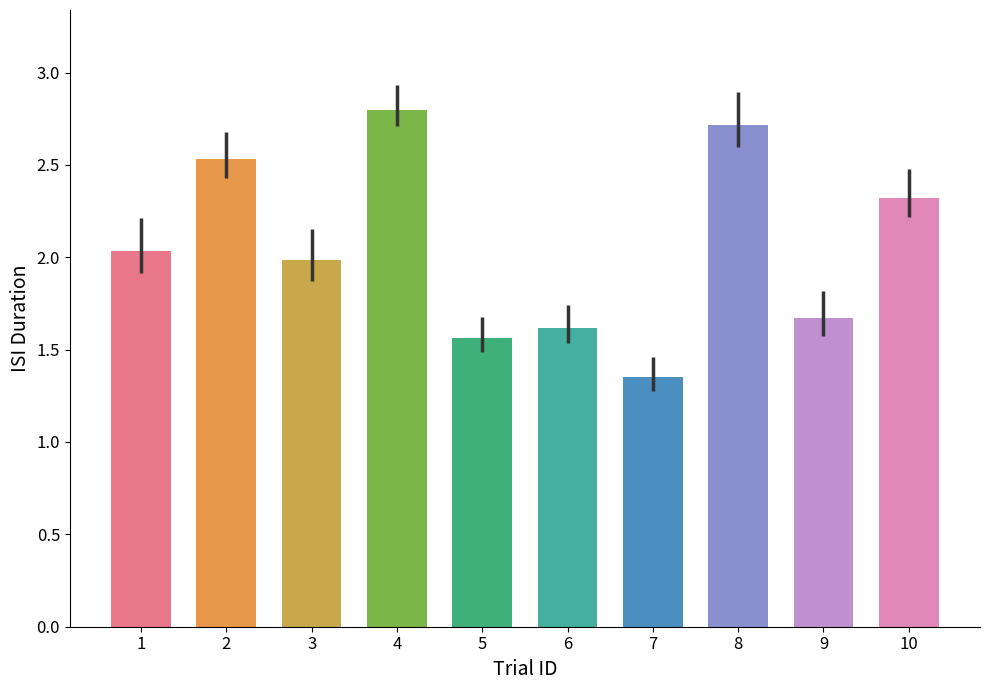

Is it true that the value at 3 is 2.0?

True